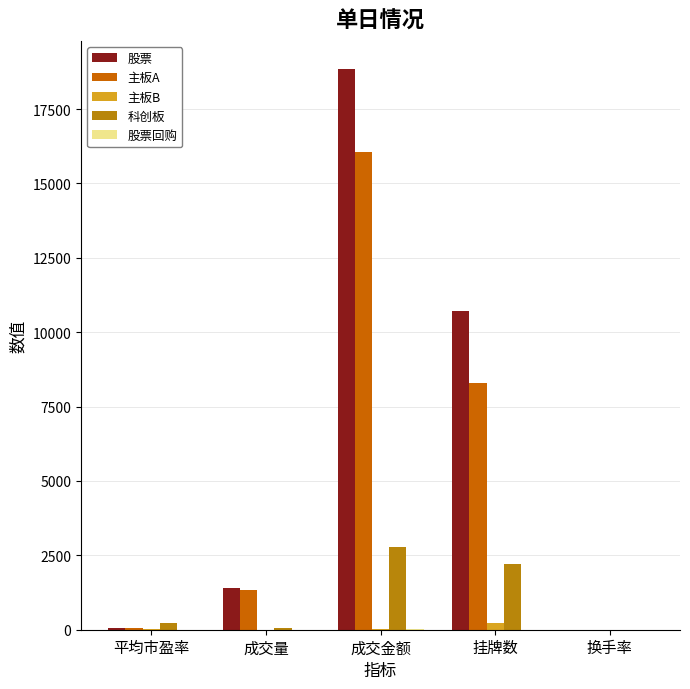

Does the chart contain stacked bars?

No